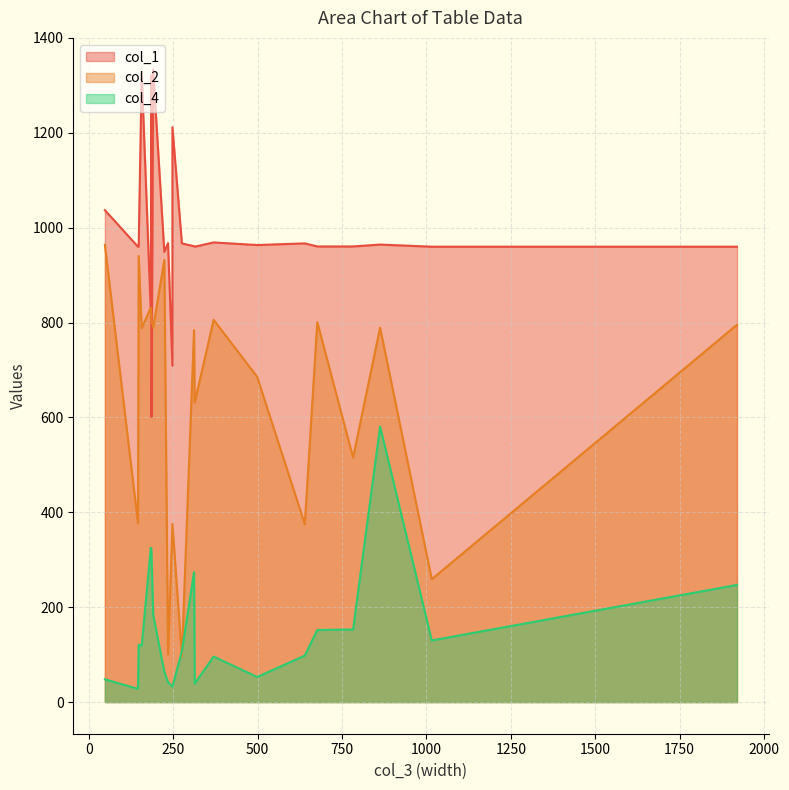

What is the average value of the col_4 series?

161.7